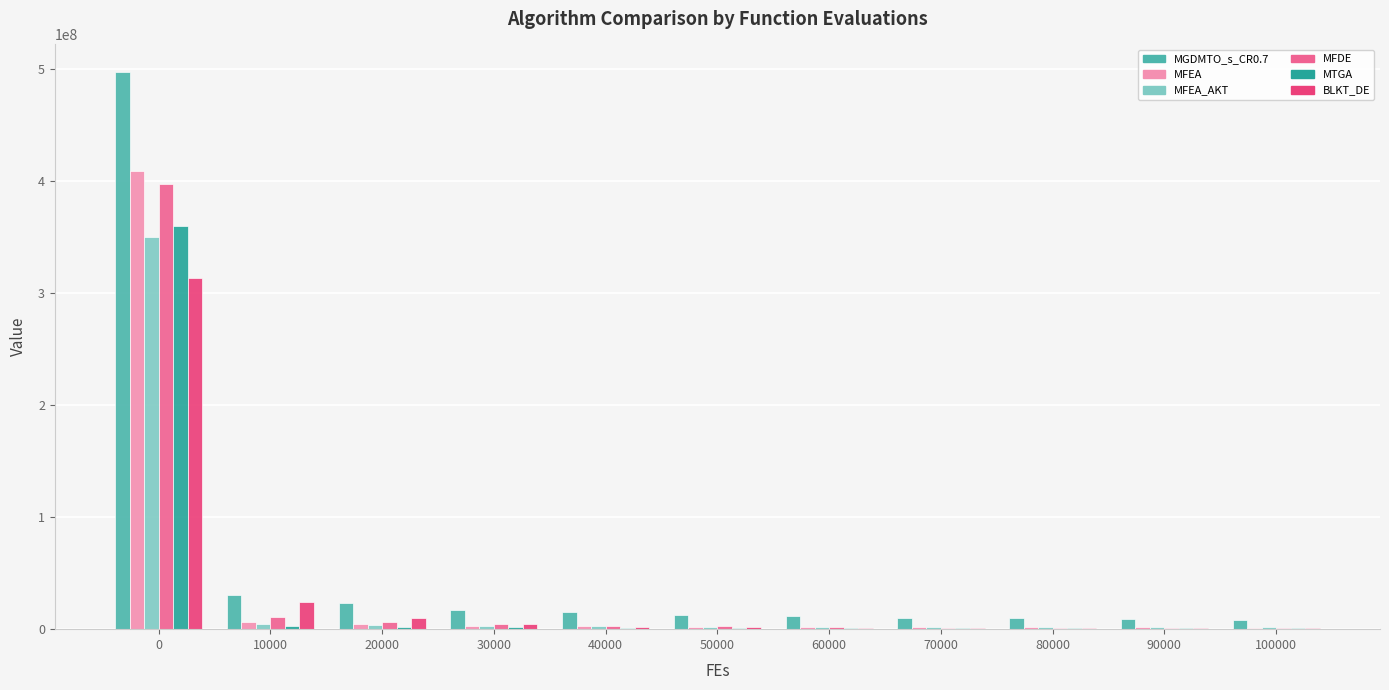

Are the bars grouped side by side (vs. stacked)?

Yes